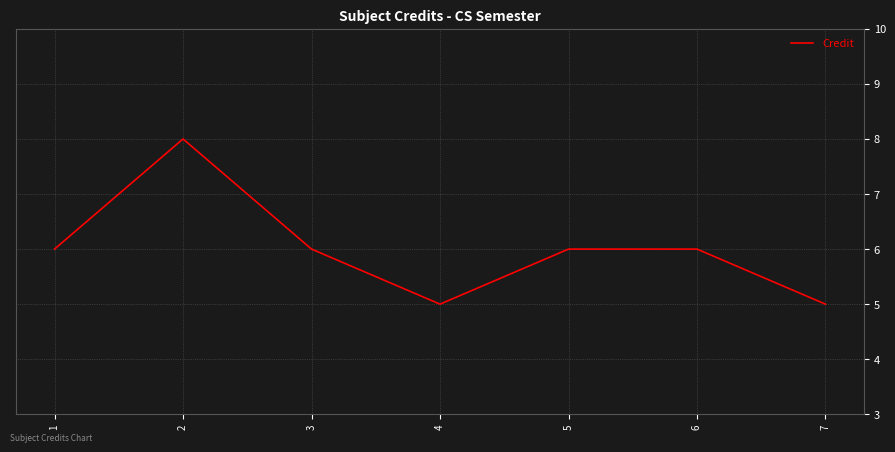

How many values are between 5 and 6?

6